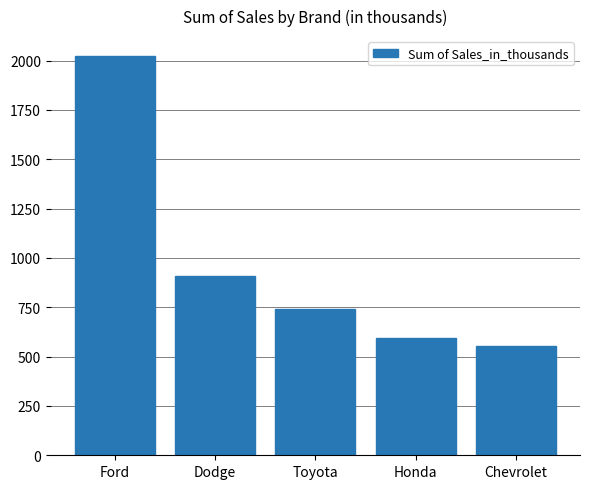

Rank the categories by value from highest to lowest.

Ford, Dodge, Toyota, Honda, Chevrolet